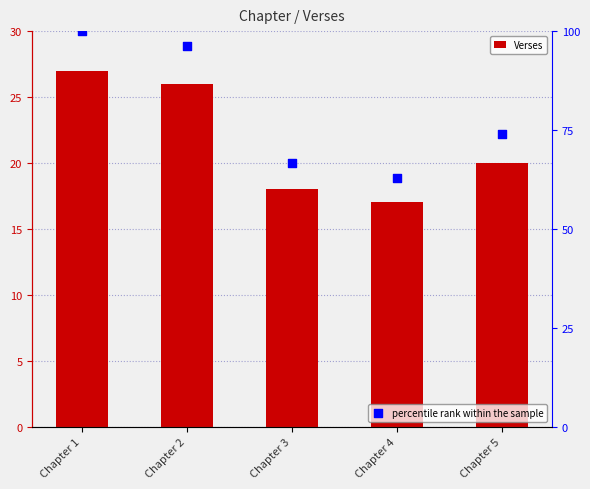

Which series has the largest total across all categories?

percentile rank within the sample